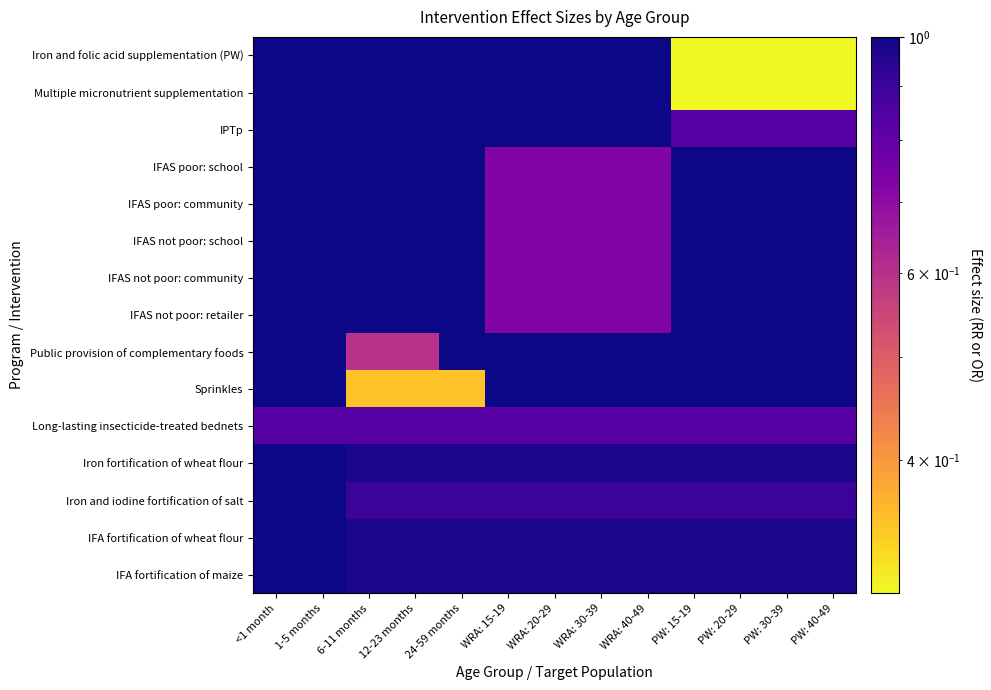

Which category has the lowest value across all series?

PW: 15-19